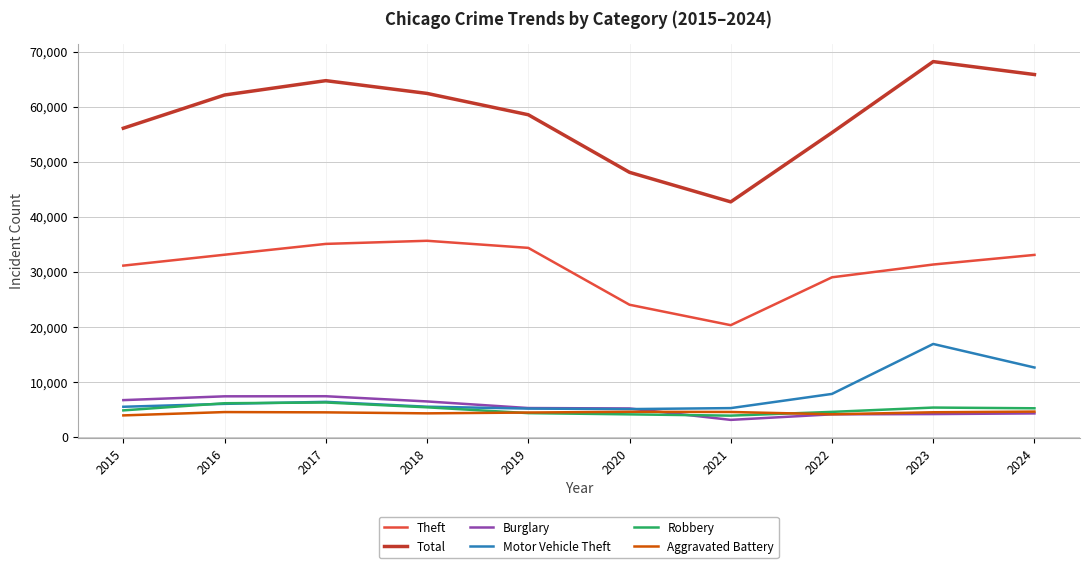

True or false: Robbery and Total intersect in this chart.

False